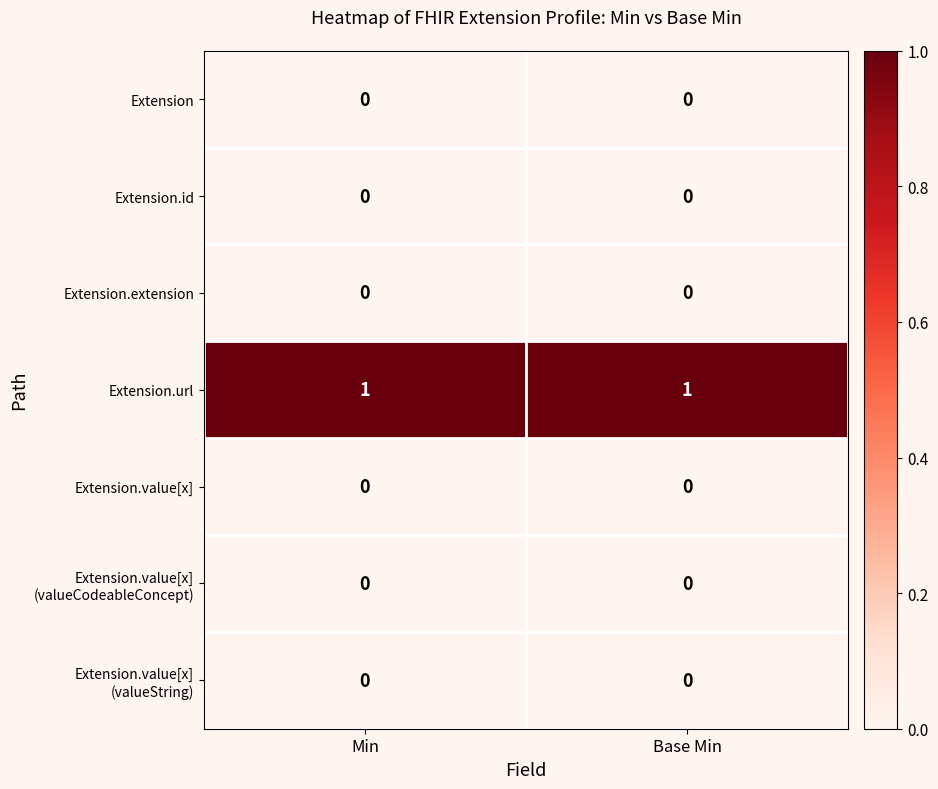

Which series has the largest total across all categories?

Extension.url